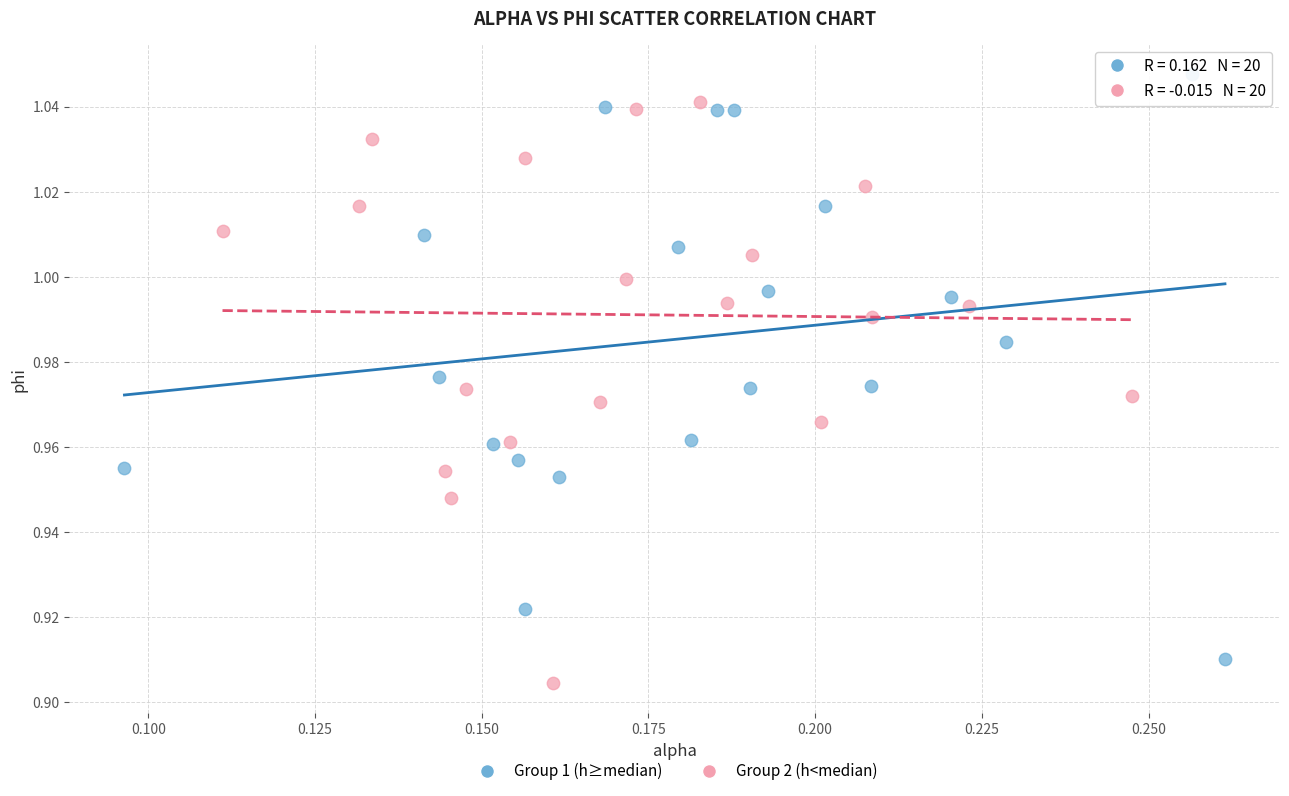

Which series contains the lowest Y value?

Group 2 (h<median)